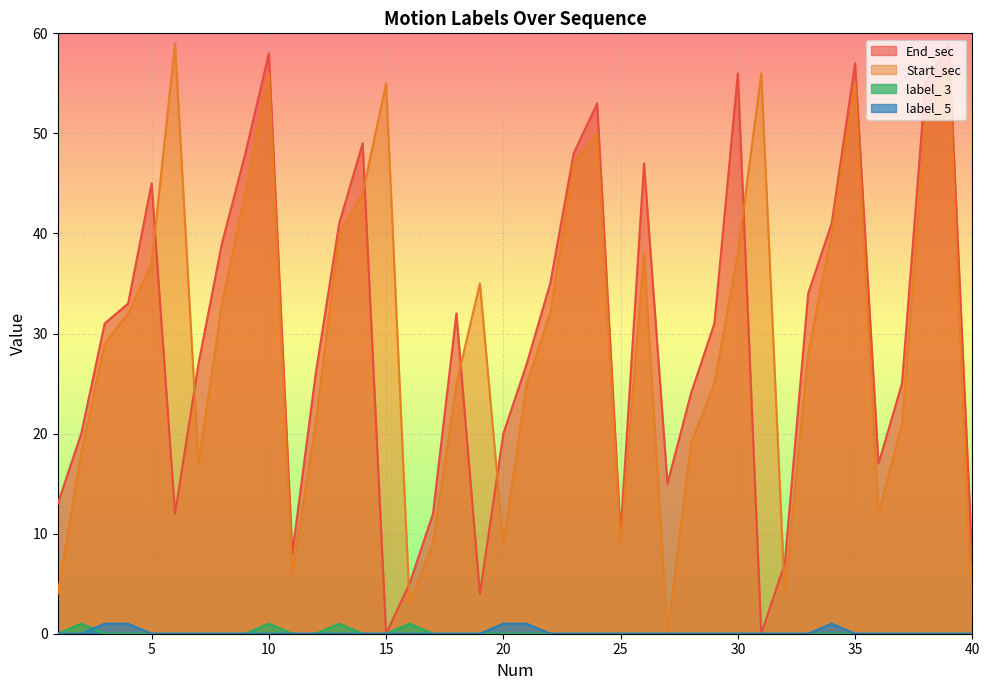

What is the total value across all series at 29?

56